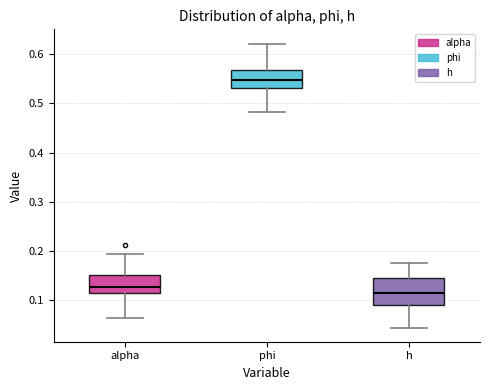

Comparing the boxes themselves (not the whiskers), which one is the tallest?

h